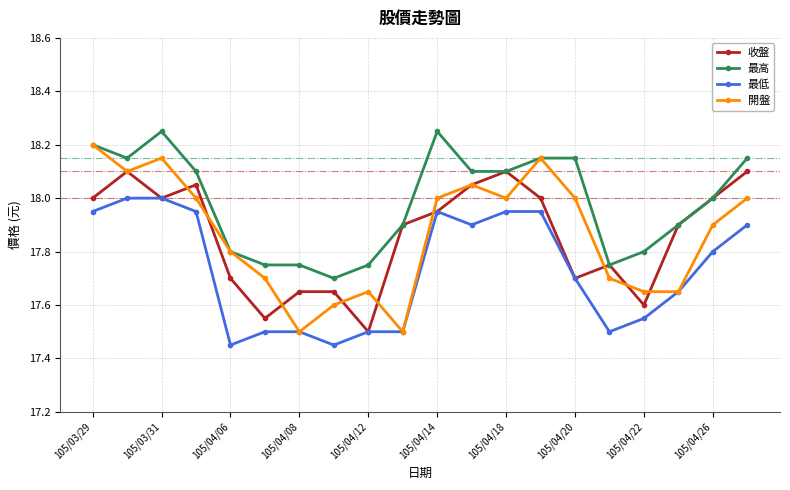

Which series has the widest spread of values?

開盤